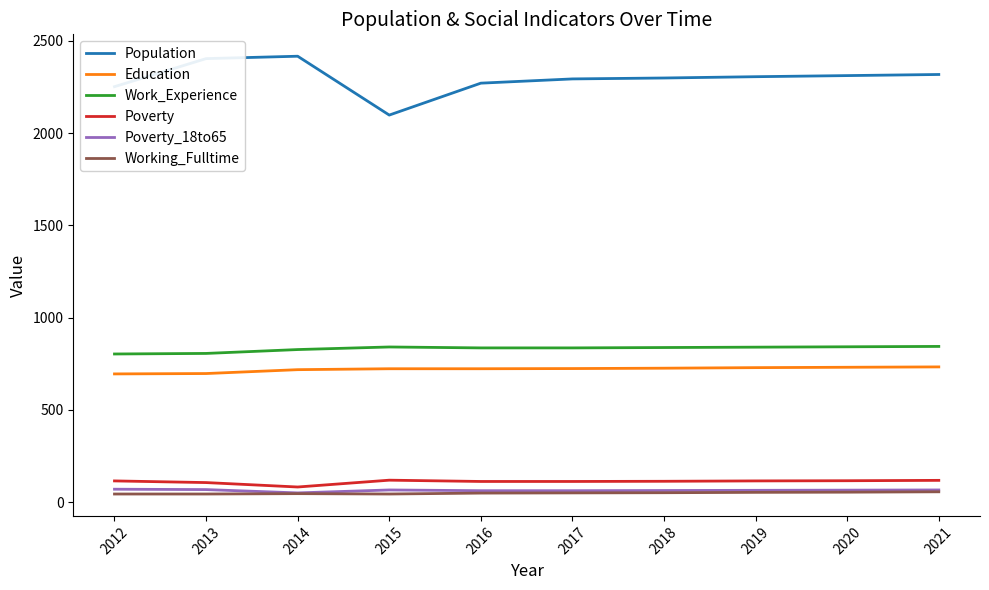

True or false: Poverty and Working_Fulltime cross at least once.

False